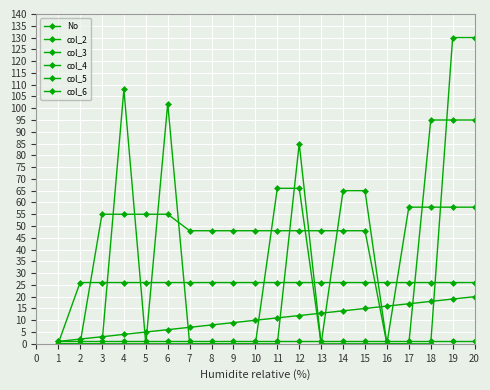

Where do col_5 and col_4 first cross each other?

3 and 4